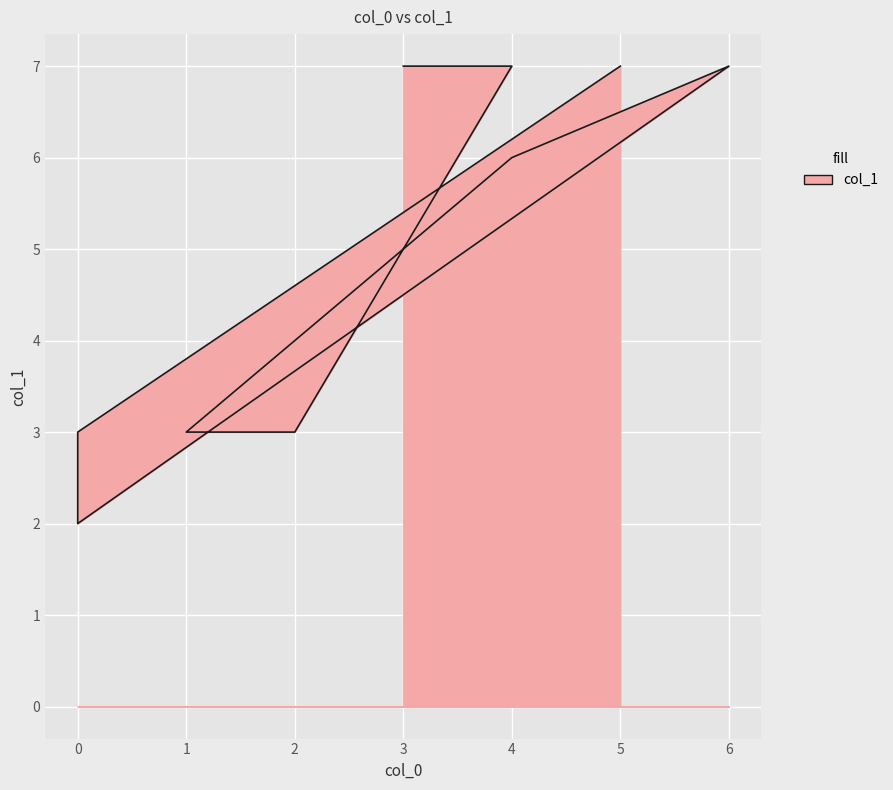

Where is the data nearest to the value 4?

2